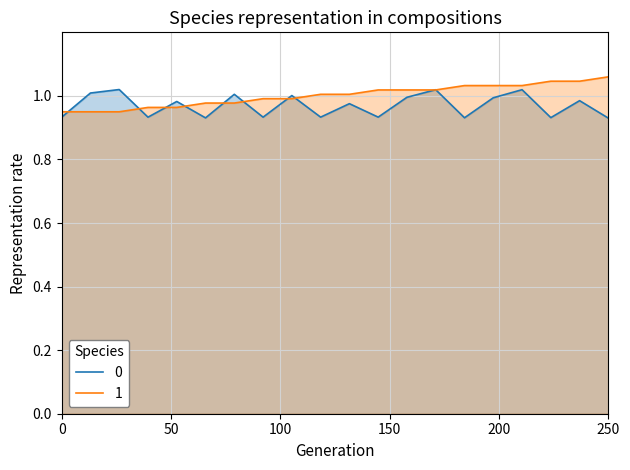

Reading right to left, list all the values displayed in this chart.

0: 0.9	1.0	0.9	1.0	1.0	0.9	1.0	1.0	0.9	1.0	0.9	1.0	0.9	1.0	0.9	1.0	0.9	1.0	1.0	0.9
1: 1.1	1.0	1.0	1.0	1.0	1.0	1.0	1.0	1.0	1.0	1.0	1.0	1.0	1.0	1.0	1.0	1.0	0.9	0.9	0.9